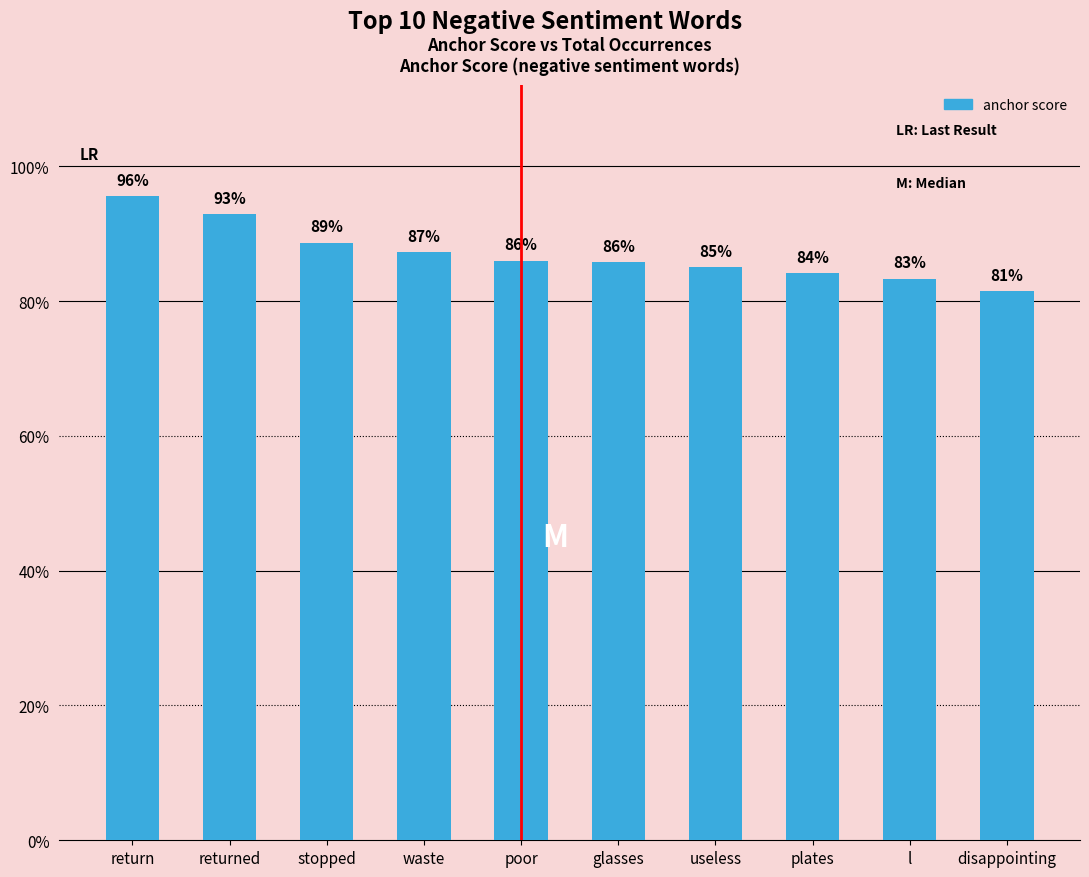

What is the minimum value shown in the chart?

0.8